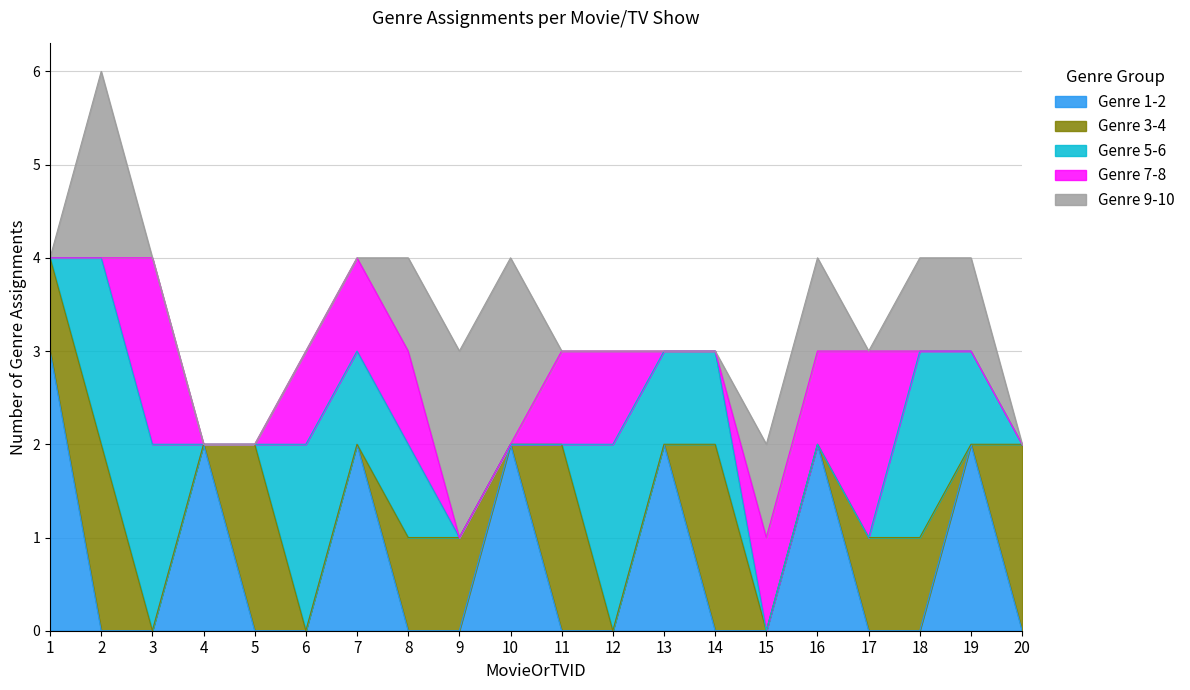

True or false: Genre 1-2 has more than 0 points higher than both neighbors.

True